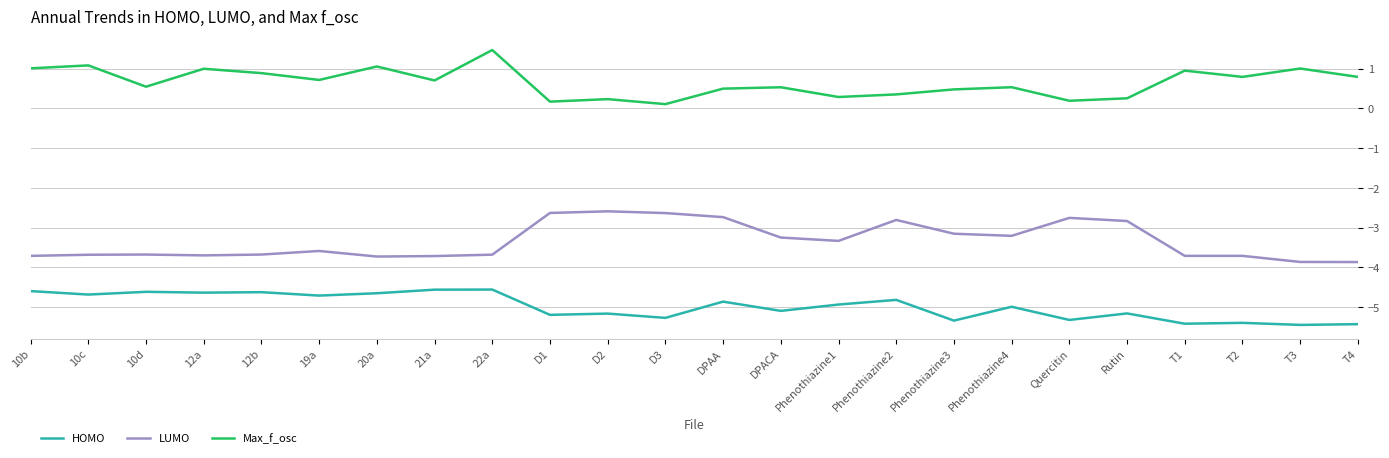

Does the chart display data point markers on the line(s)?

No